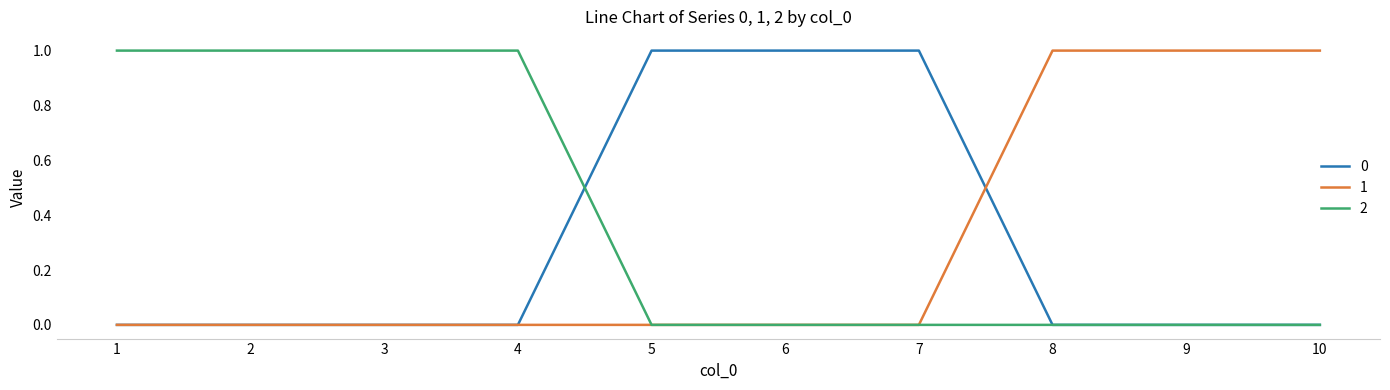

Reading left to right, extract all data points from this chart.

0: 0	0	0	0	1	1	1	0	0	0
1: 0	0	0	0	0	0	0	1	1	1
2: 1	1	1	1	0	0	0	0	0	0